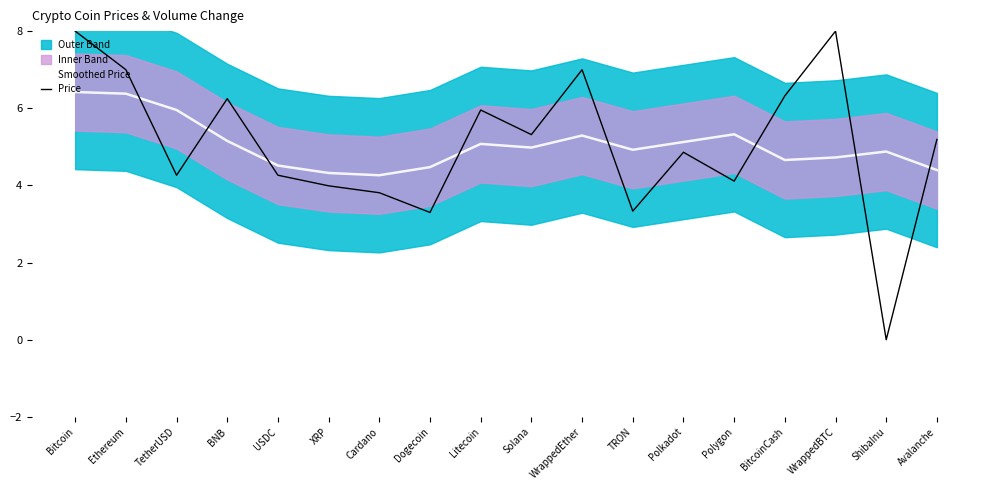

The Smoothed Price series shows 4.3 at XRP. True or false?

True